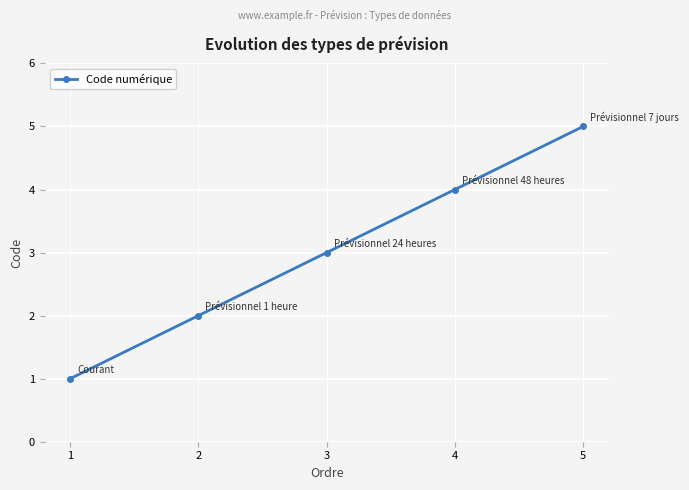

Does the chart have visible grid lines?

Yes